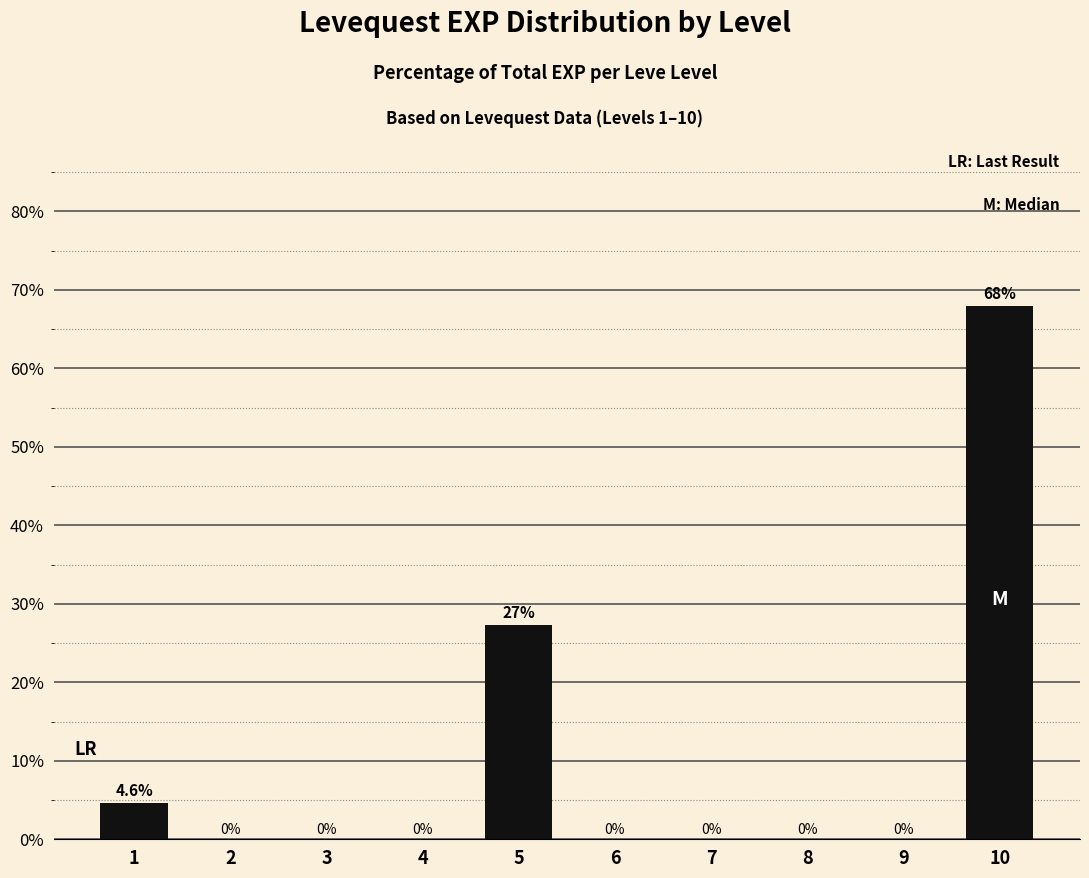

Is it true that the value at 7 is -36.5?

False